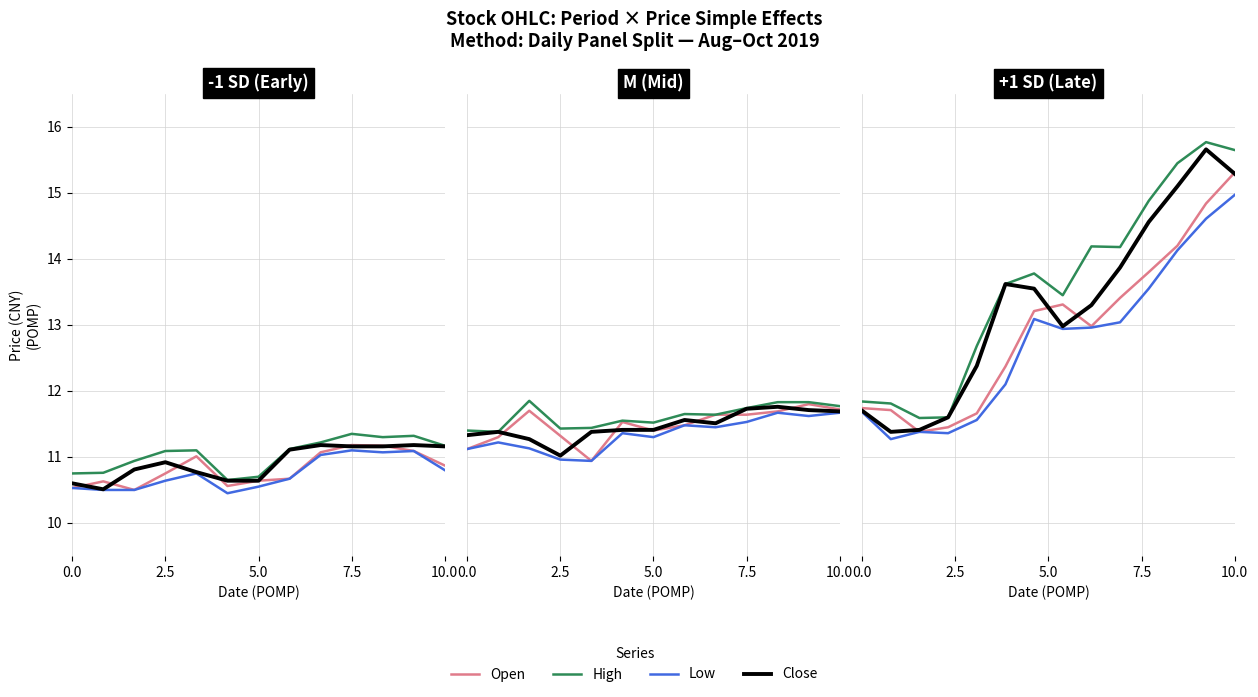

Which series has the largest range (max minus min)?

High